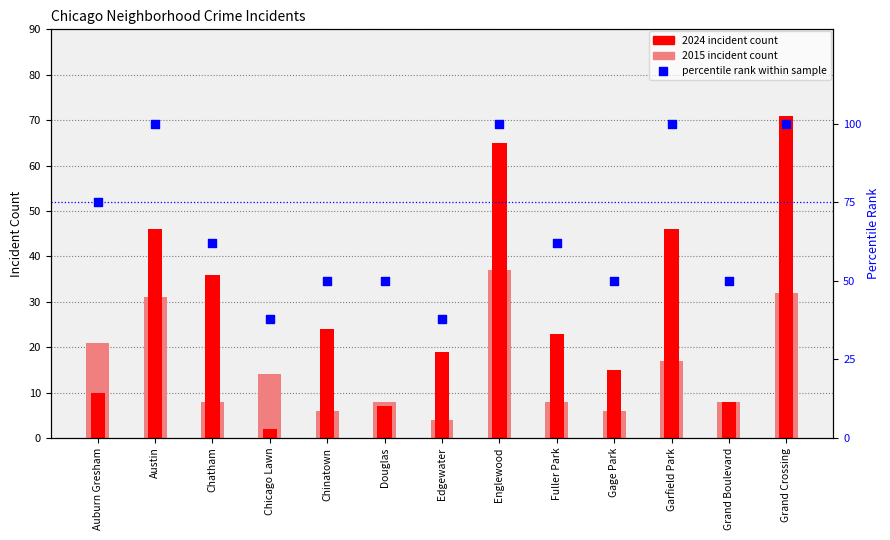

Which series contains the highest Y value?

percentile rank within sample